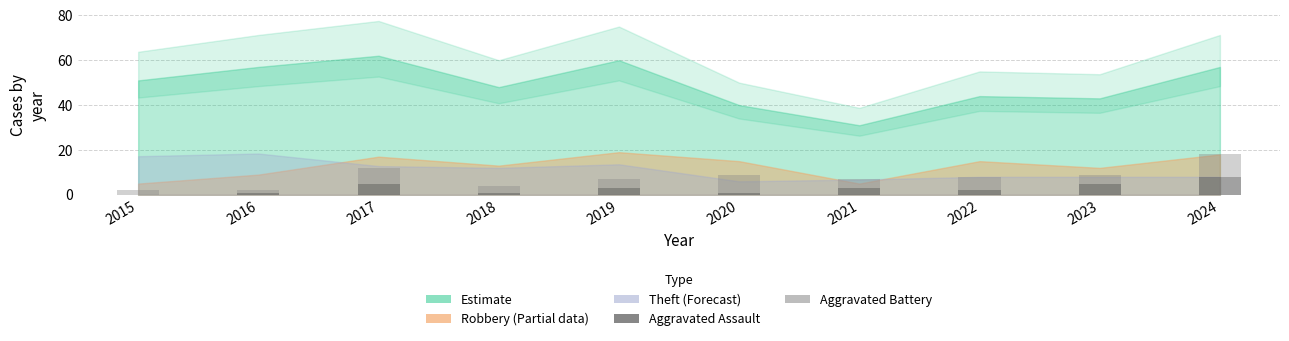

Are the bars grouped side by side (vs. stacked)?

No